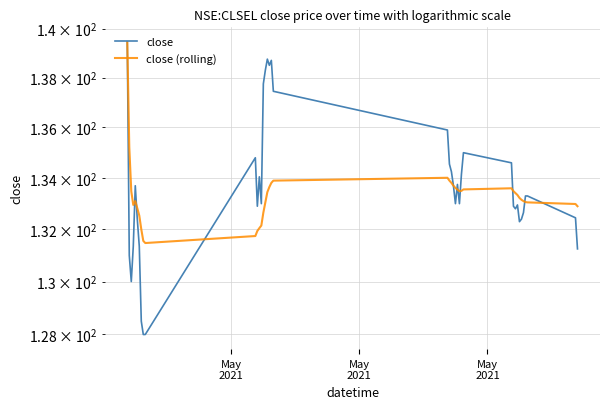

How many values in the close series are below 133?

17